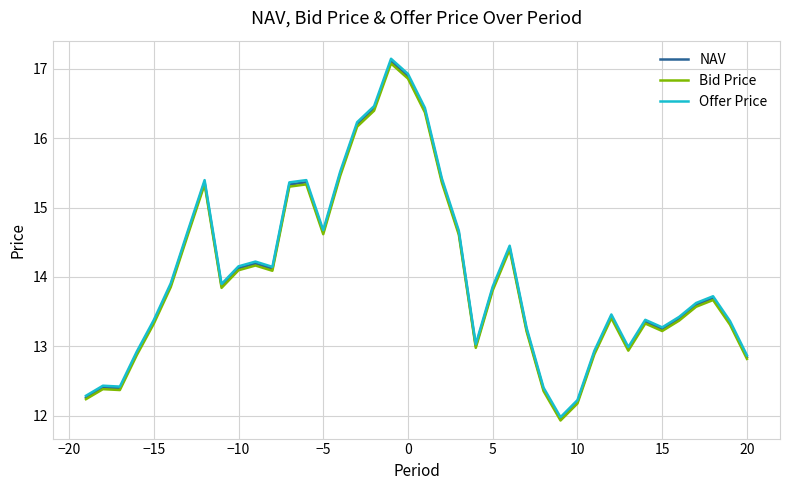

What is the minimum value for NAV?

12.0